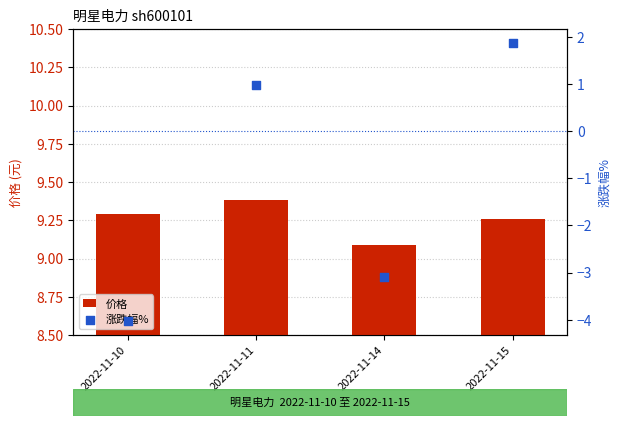

Which series contains the lowest Y value?

涨跌幅%